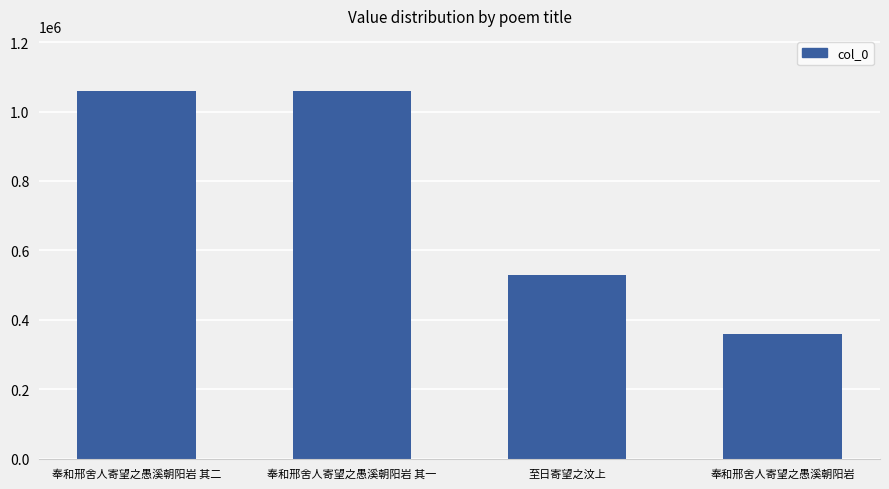

What is the change in value from 奉和邢舍人寄望之愚溪朝阳岩 其二 to 至日寄望之汶上?

-531024